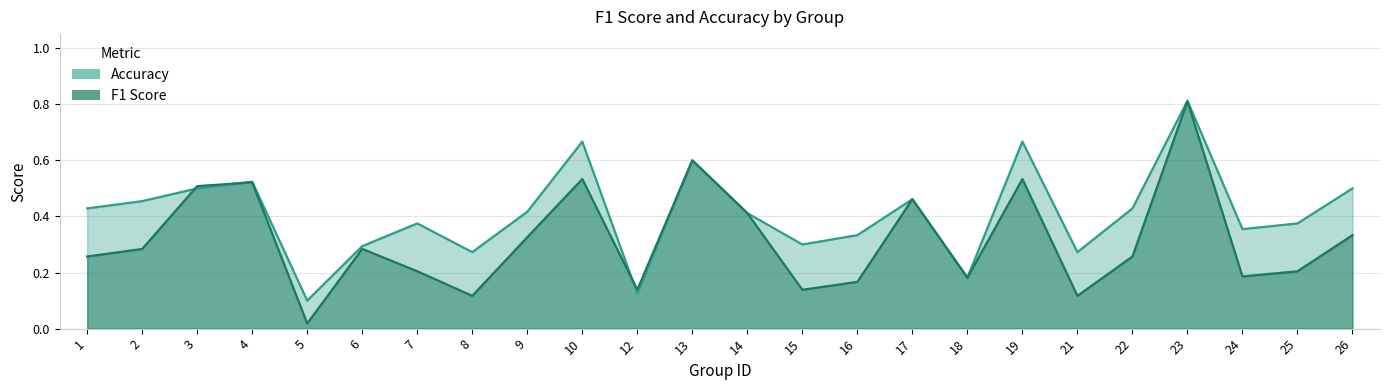

Which series has the largest total across all categories?

accuracy